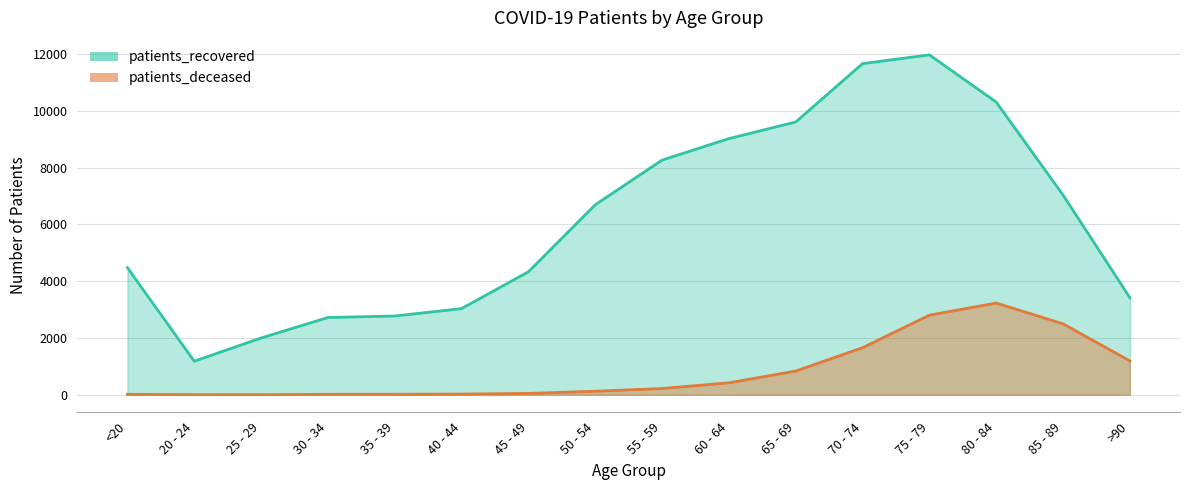

Where is the first local maximum for patients_recovered?

75 - 79